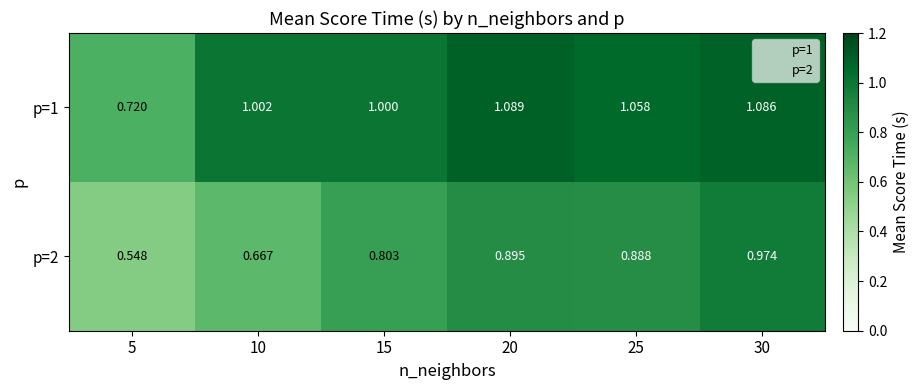

Is the value of p=1 at 20 greater than the value of p=2 at 15?

Yes